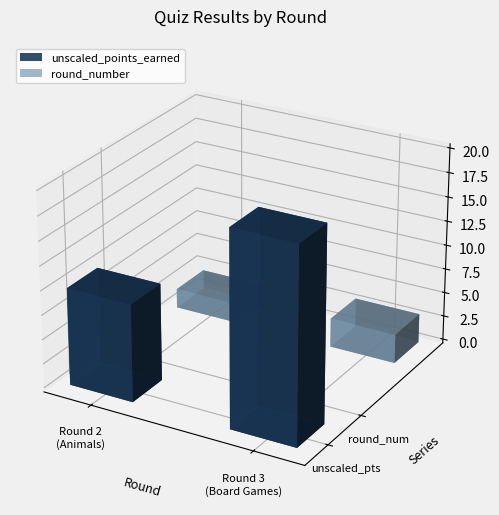

Rank the series by their average value, from highest to lowest.

unscaled_points_earned, round_number